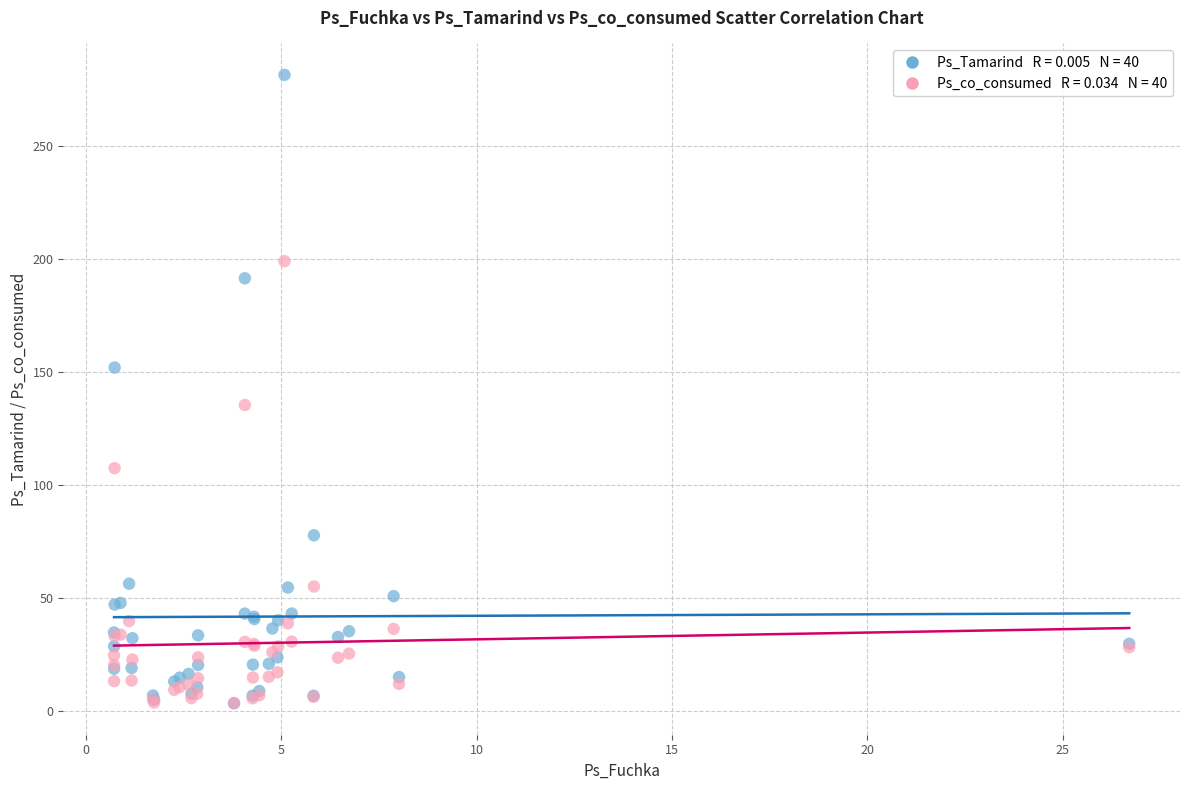

Across all series, what Y value is closest to 142?

135.5